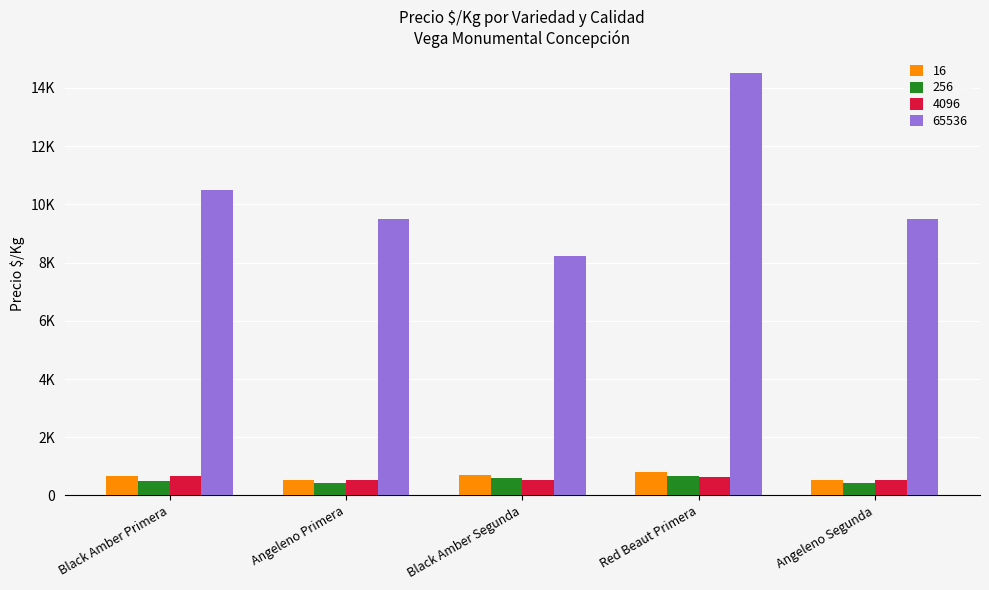

The value of 65536 at Red Beaut Primera is 25186. True or false?

False